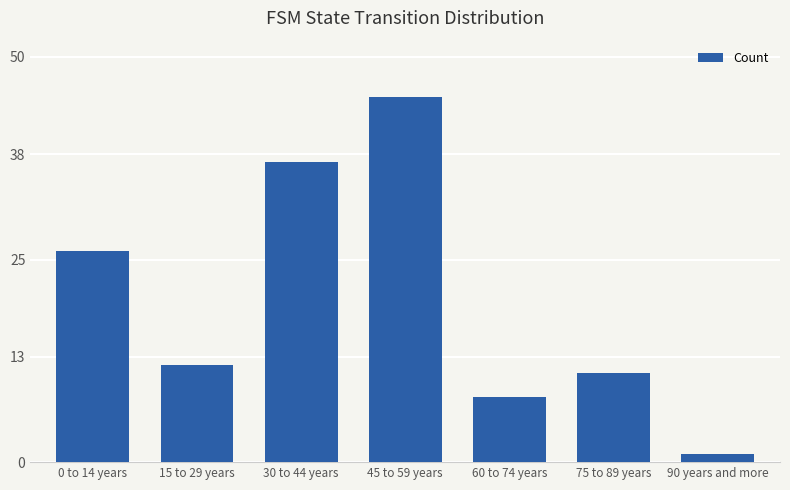

What is the greatest value displayed?

45